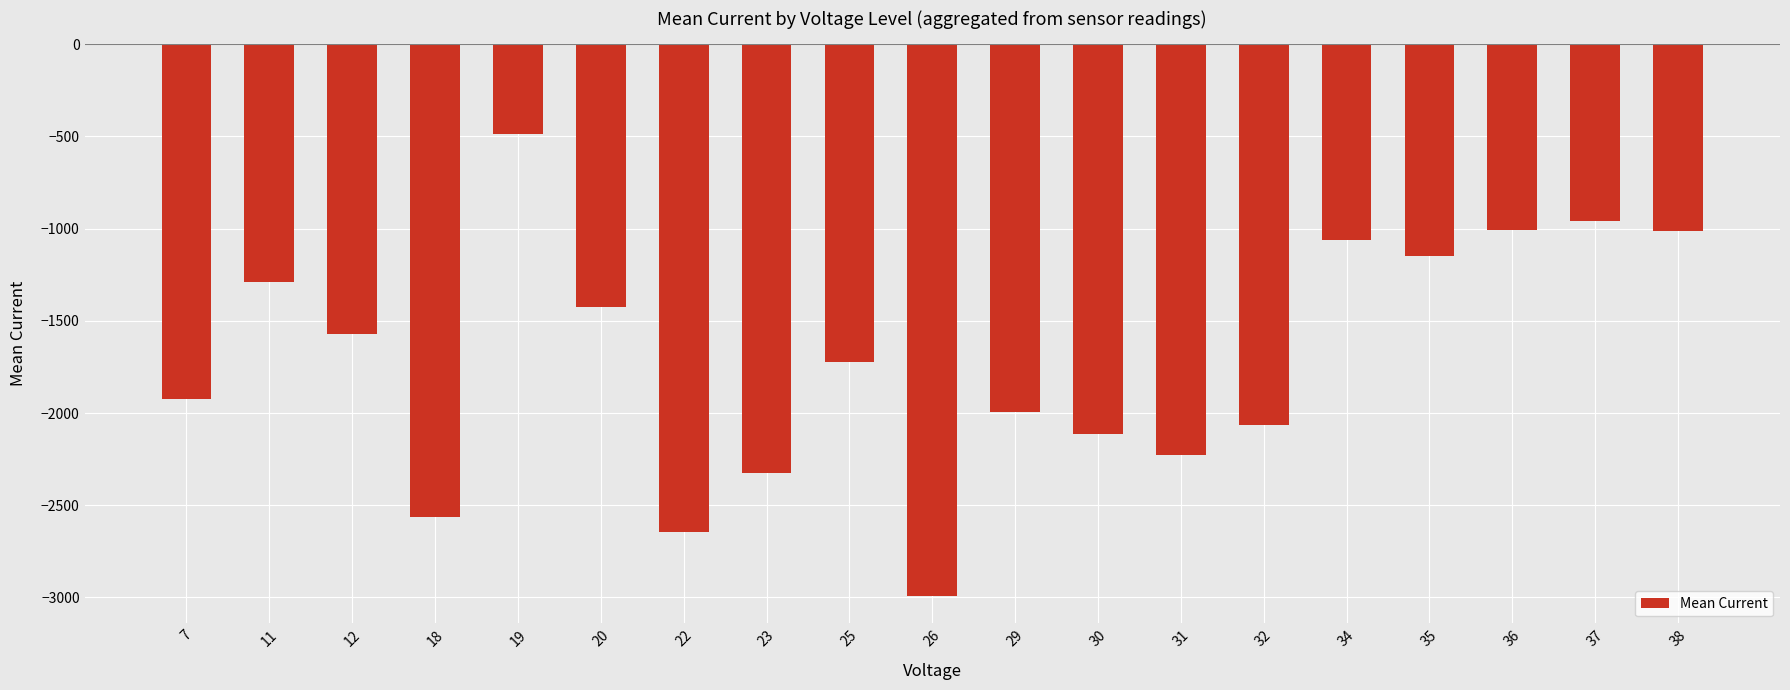

At which category does the chart reach its minimum across all series?

26